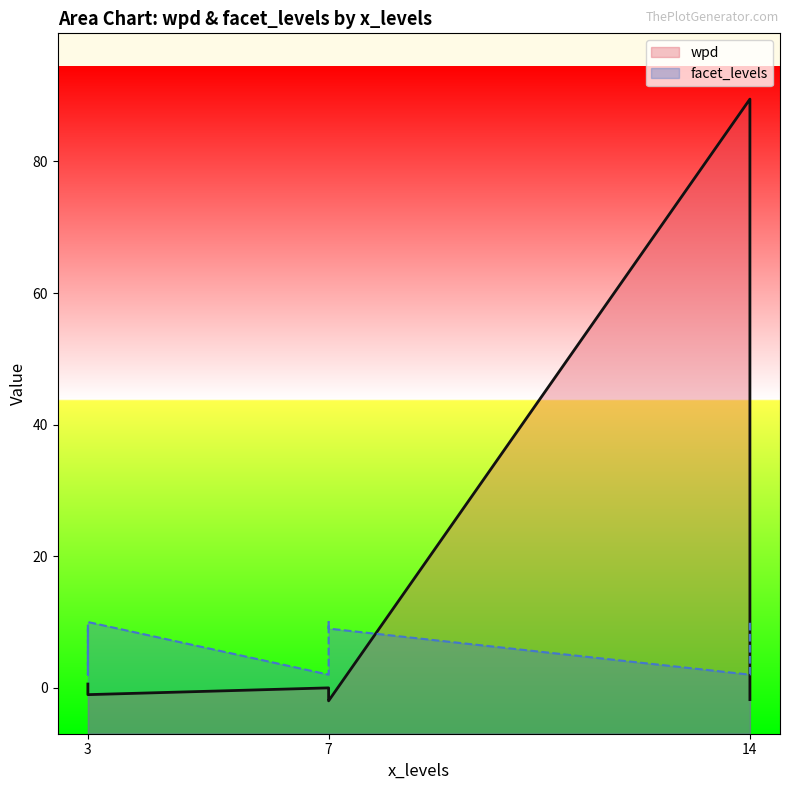

True or false: facet_levels has a value of 10.0 at 14.

True